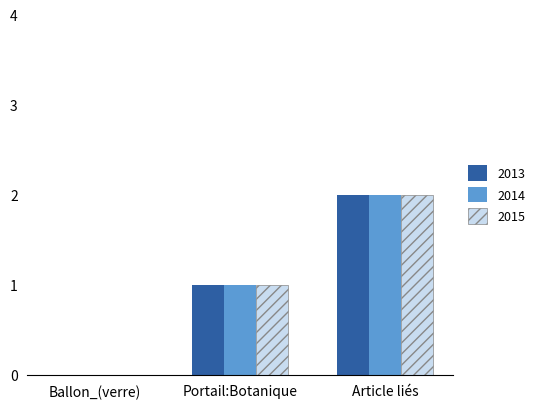

What is the total value across all series at Portail:Botanique?

3